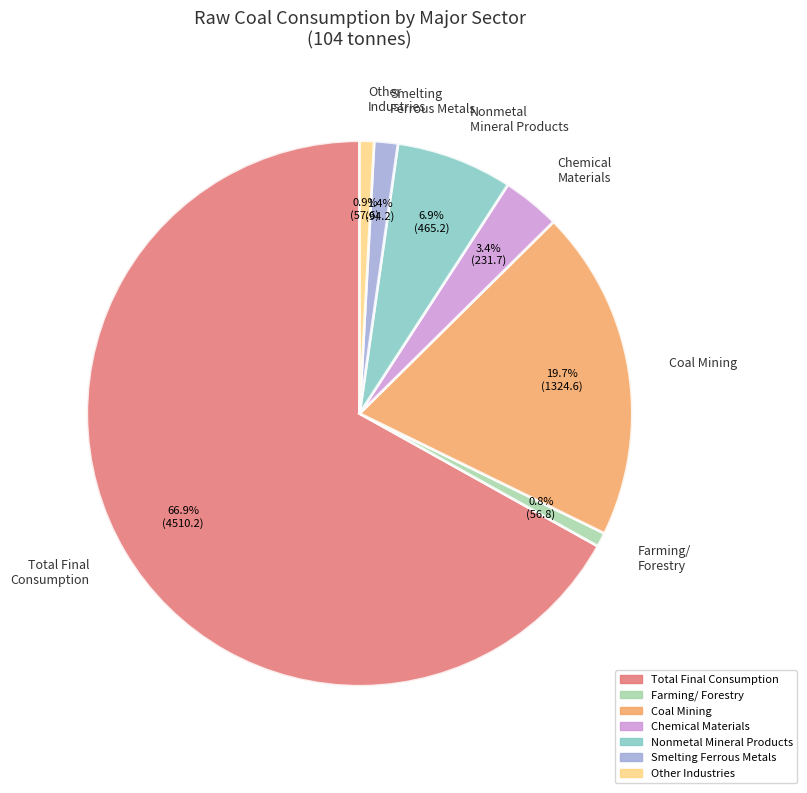

Between Farming/ Forestry and Total Final Consumption, which is larger?

Total Final Consumption